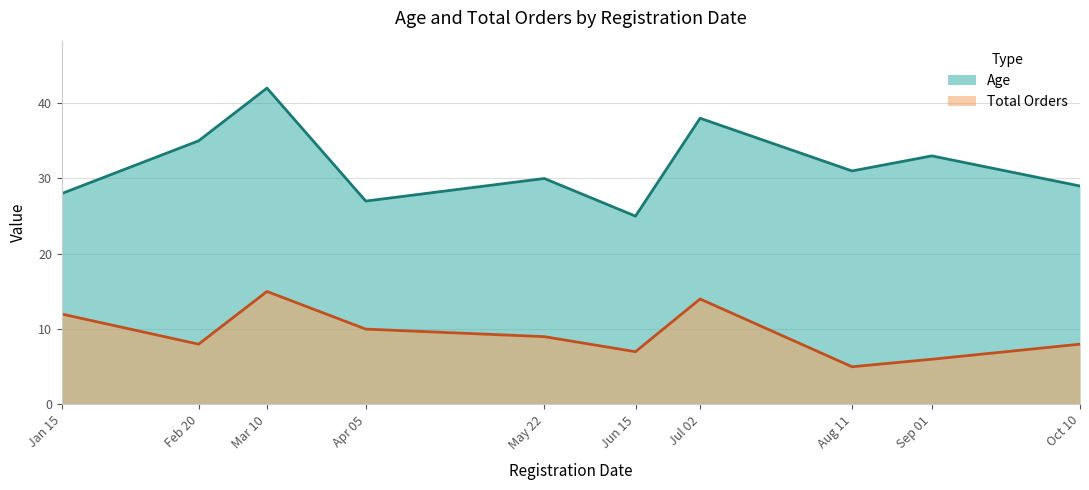

How many lines are shown in the chart?

2